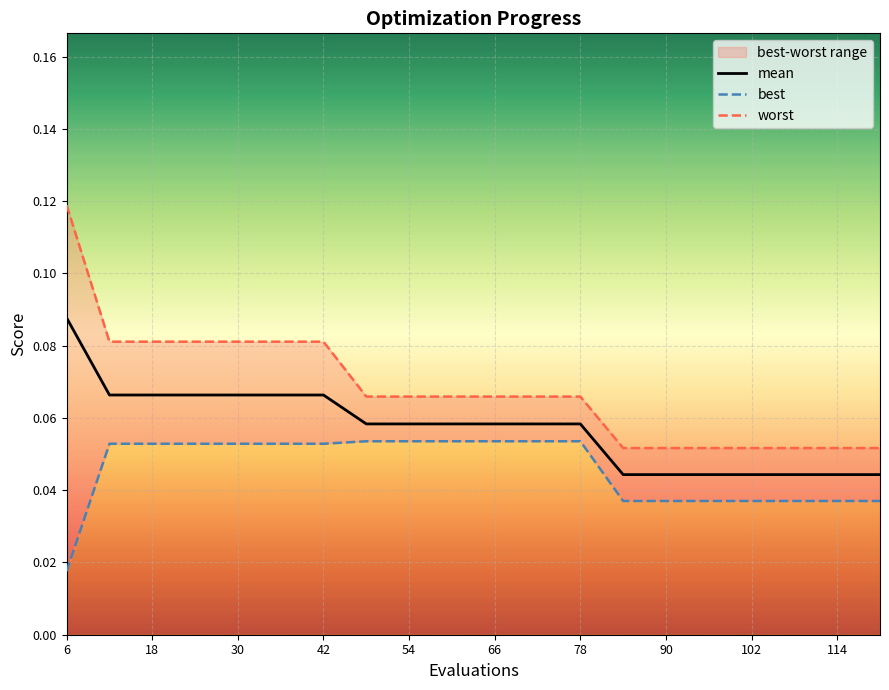

True or false: mean has a value of 0.0 at 18.

False